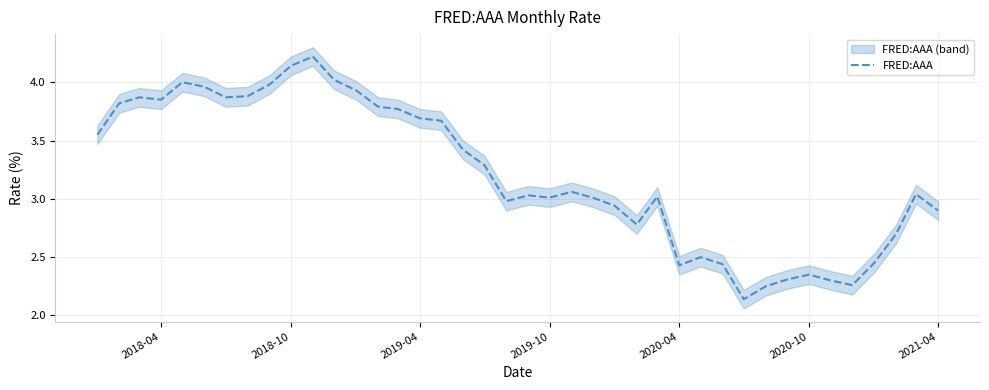

What is the maximum value for FRED:AAA?

4.2